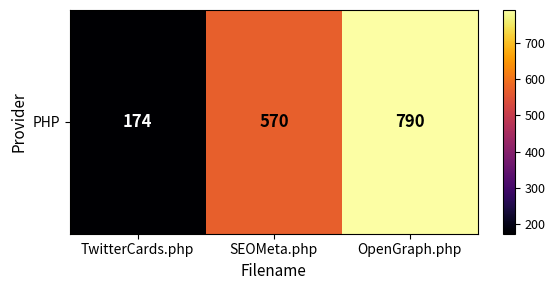

What is the difference between the maximum and minimum values?

616